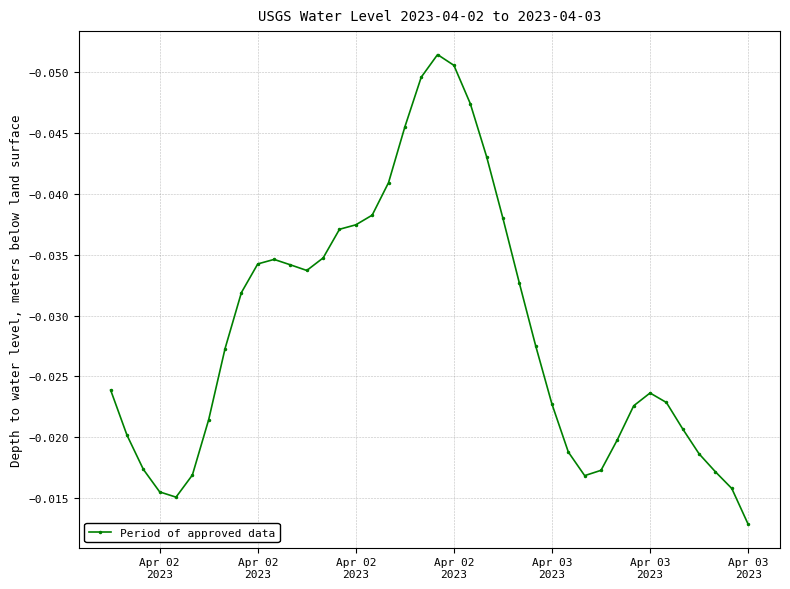

What is the sum of all values?

-1.2